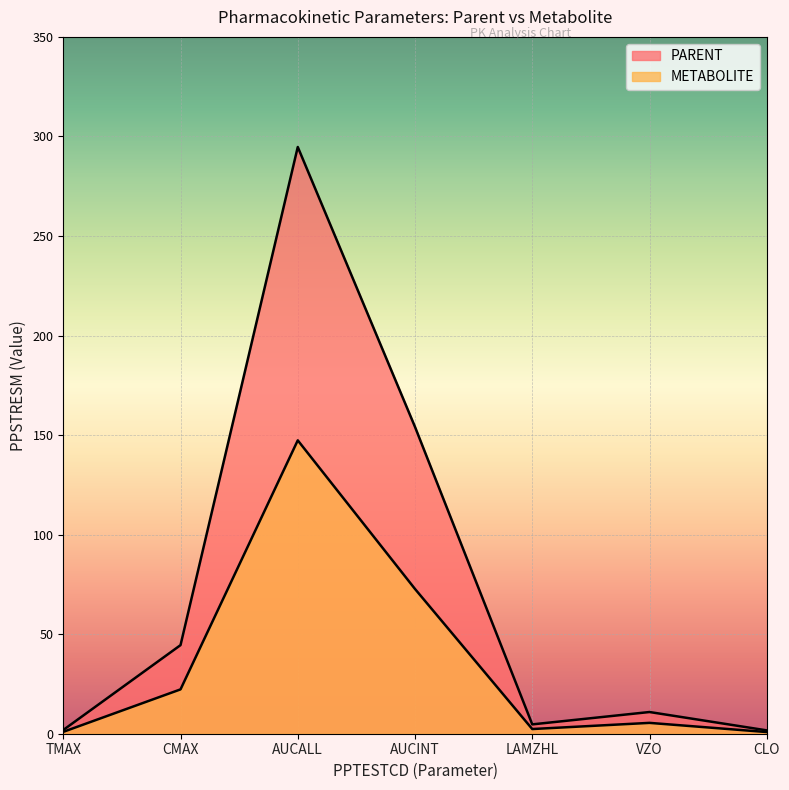

What position from the right is AUCALL?

5